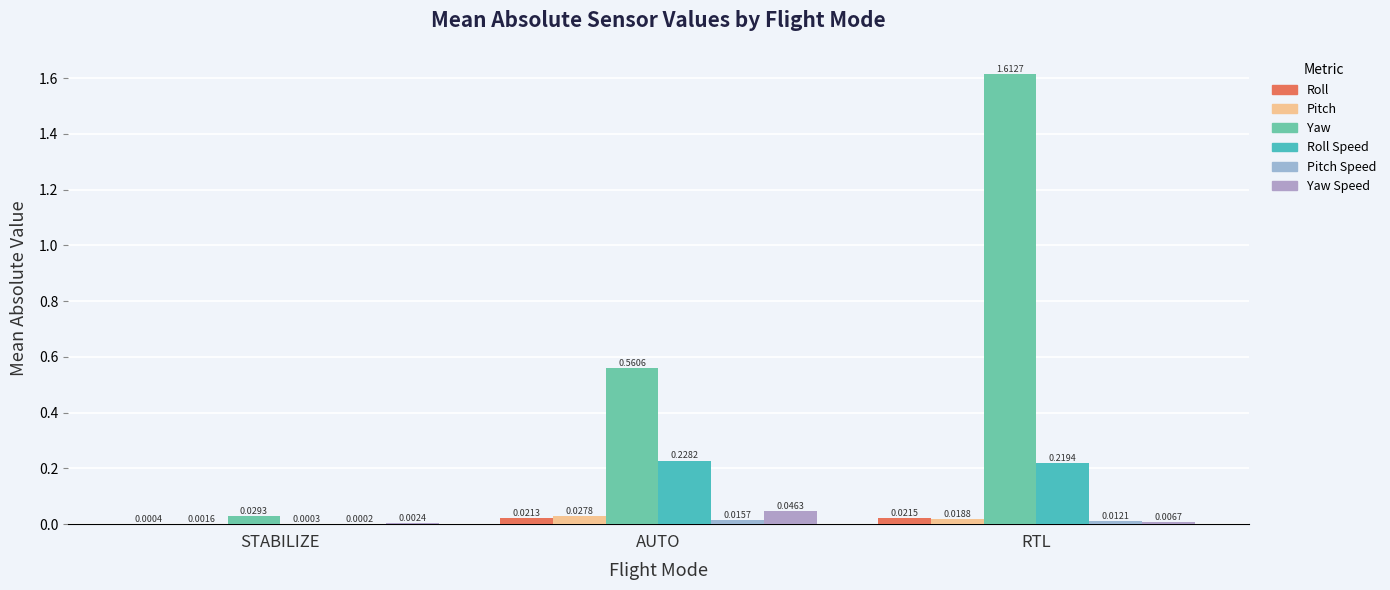

Does the chart contain stacked bars?

No